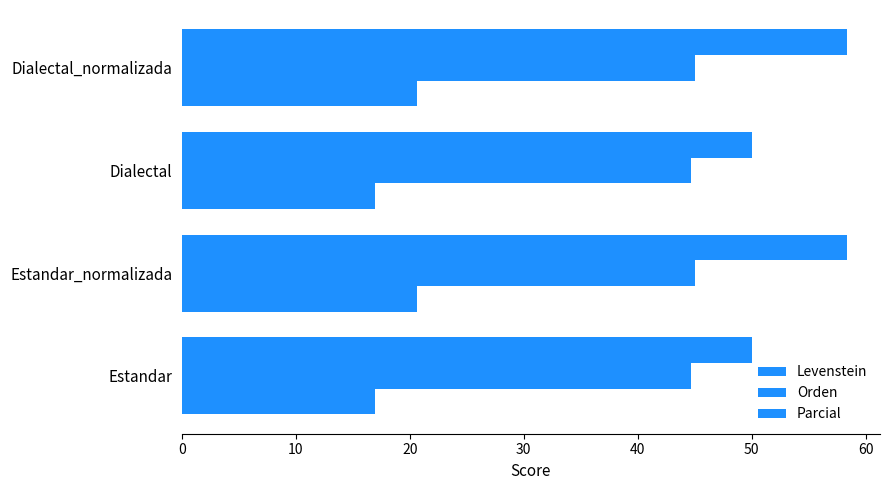

What is the difference between the maximum and minimum values in the Orden series?

0.4